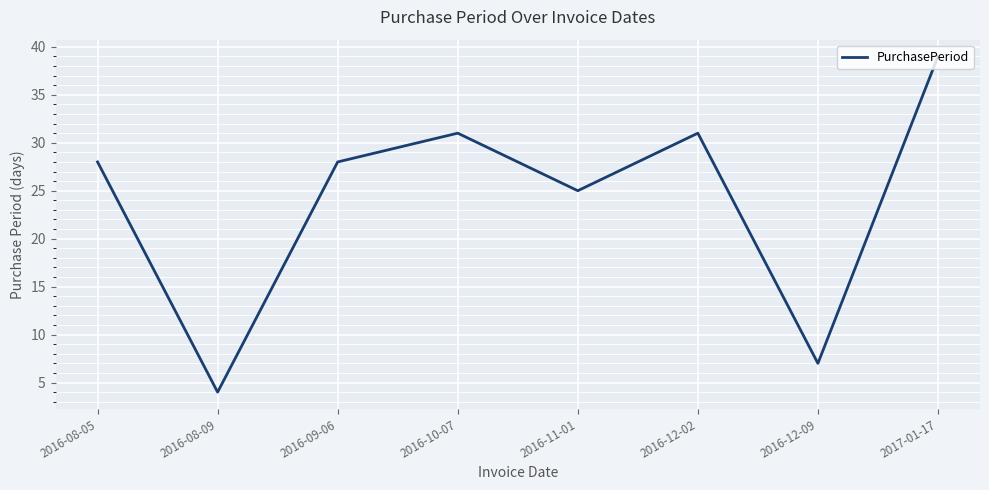

Reading left to right, transcribe all the data shown in this chart.

2016-08-05=28	2016-08-09=4	2016-09-06=28	2016-10-07=31	2016-11-01=25	2016-12-02=31	2016-12-09=7	2017-01-17=39